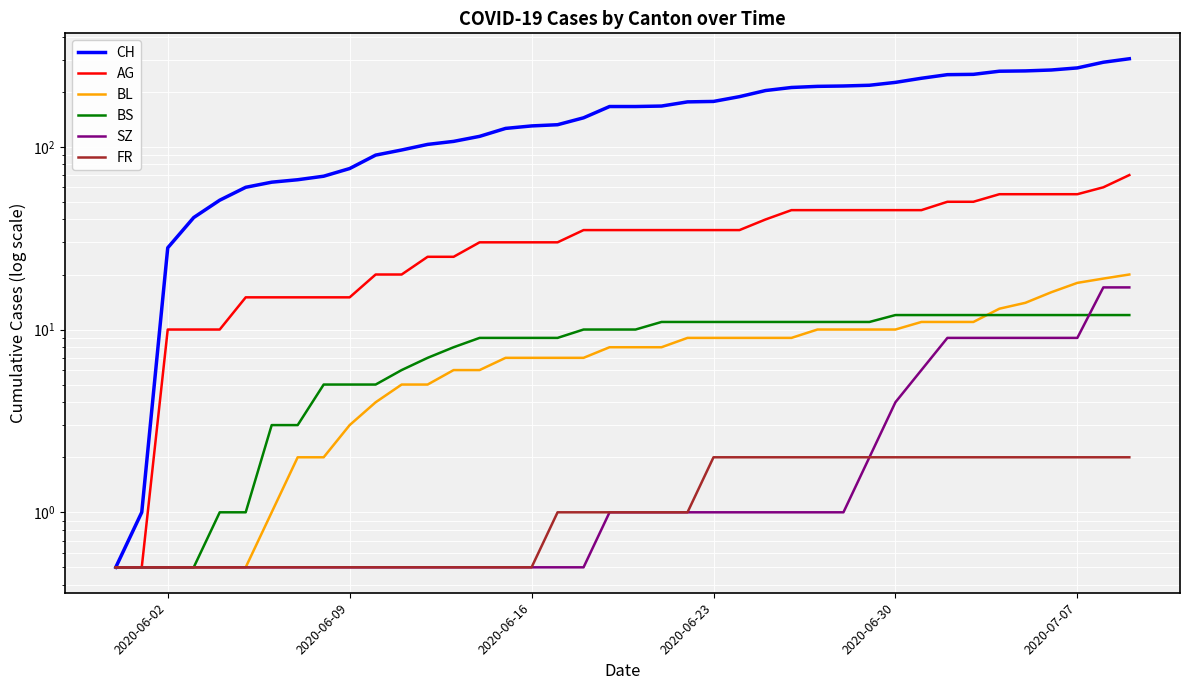

Reading left to right, what are all the values shown in this chart?

CH: 0.5	1.0	28.0	41.0	51.0	60.0	64.0	66.0	69.0	76.0	90.0	96.0	103.0	107.0	114.0	126.0	130.0	132.0	144.0	166.0	166.0	167.0	176.0	177.0	188.0	203.0	211.0	214.0	215.0	217.0	225.0	237.0	248.0	249.0	259.0	260.0	263.0	270.0	290.0	303.0
AG: 0.5	0.5	10.0	10.0	10.0	15.0	15.0	15.0	15.0	15.0	20.0	20.0	25.0	25.0	30.0	30.0	30.0	30.0	35.0	35.0	35.0	35.0	35.0	35.0	35.0	40.0	45.0	45.0	45.0	45.0	45.0	45.0	50.0	50.0	55.0	55.0	55.0	55.0	60.0	70.0
BL: 0.5	0.5	0.5	0.5	0.5	0.5	1.0	2.0	2.0	3.0	4.0	5.0	5.0	6.0	6.0	7.0	7.0	7.0	7.0	8.0	8.0	8.0	9.0	9.0	9.0	9.0	9.0	10.0	10.0	10.0	10.0	11.0	11.0	11.0	13.0	14.0	16.0	18.0	19.0	20.0
BS: 0.5	0.5	0.5	0.5	1.0	1.0	3.0	3.0	5.0	5.0	5.0	6.0	7.0	8.0	9.0	9.0	9.0	9.0	10.0	10.0	10.0	11.0	11.0	11.0	11.0	11.0	11.0	11.0	11.0	11.0	12.0	12.0	12.0	12.0	12.0	12.0	12.0	12.0	12.0	12.0
SZ: 0.5	0.5	0.5	0.5	0.5	0.5	0.5	0.5	0.5	0.5	0.5	0.5	0.5	0.5	0.5	0.5	0.5	0.5	0.5	1.0	1.0	1.0	1.0	1.0	1.0	1.0	1.0	1.0	1.0	2.0	4.0	6.0	9.0	9.0	9.0	9.0	9.0	9.0	17.0	17.0
FR: 0.5	0.5	0.5	0.5	0.5	0.5	0.5	0.5	0.5	0.5	0.5	0.5	0.5	0.5	0.5	0.5	0.5	1.0	1.0	1.0	1.0	1.0	1.0	2.0	2.0	2.0	2.0	2.0	2.0	2.0	2.0	2.0	2.0	2.0	2.0	2.0	2.0	2.0	2.0	2.0